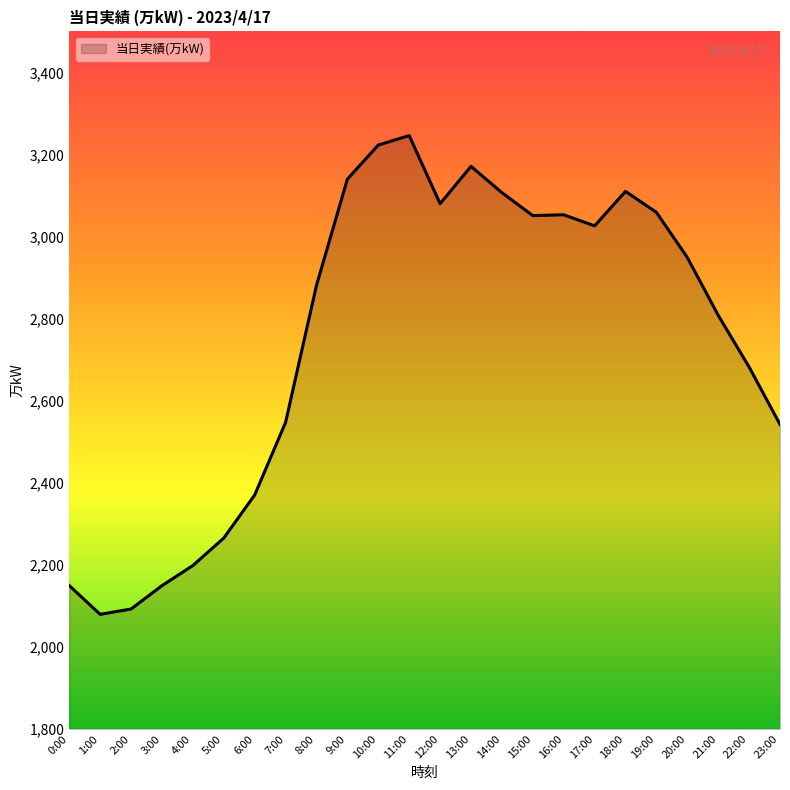

Which category has the highest value across all series?

11:00